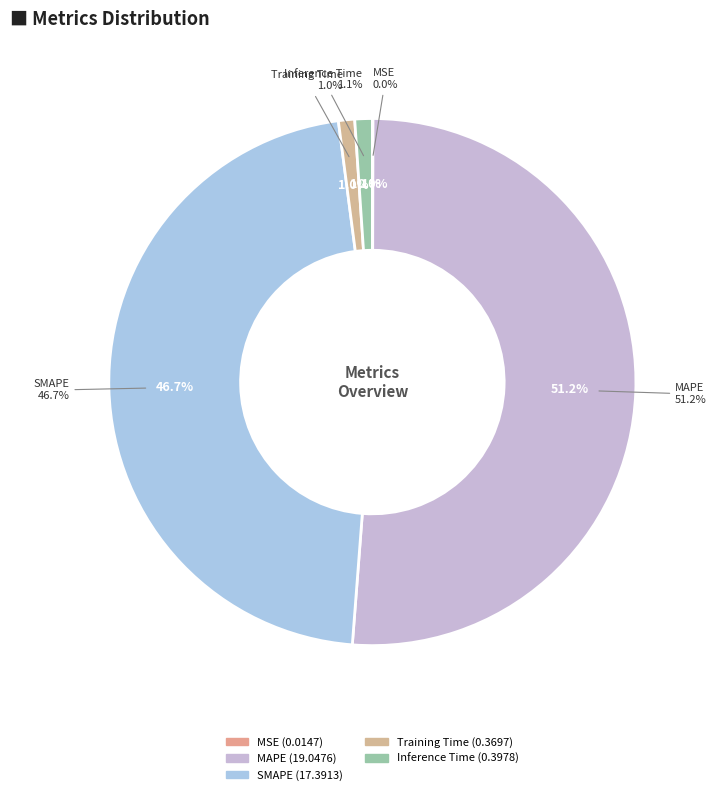

What is the change in value from MSE to Inference Time?

+0.4